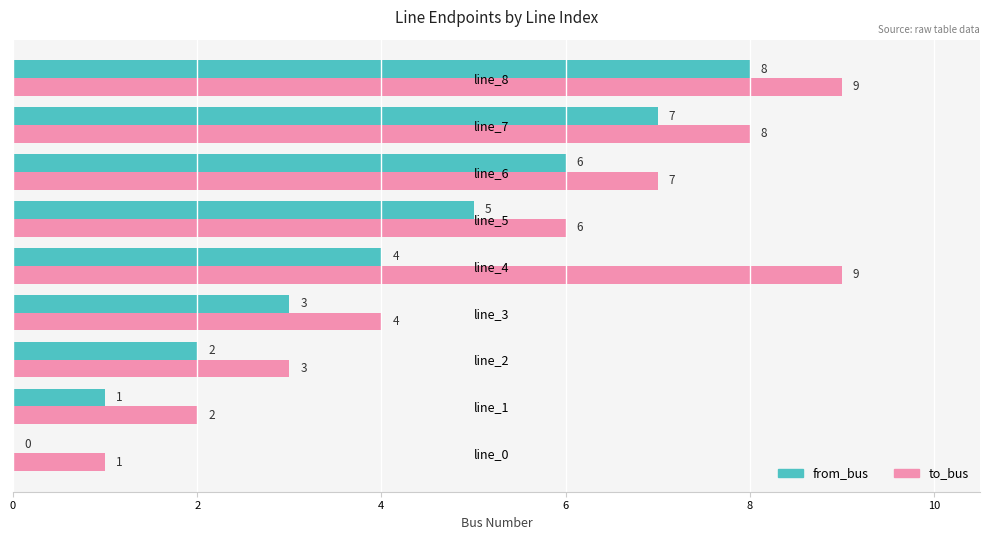

What is the highest value of the from_bus series?

8